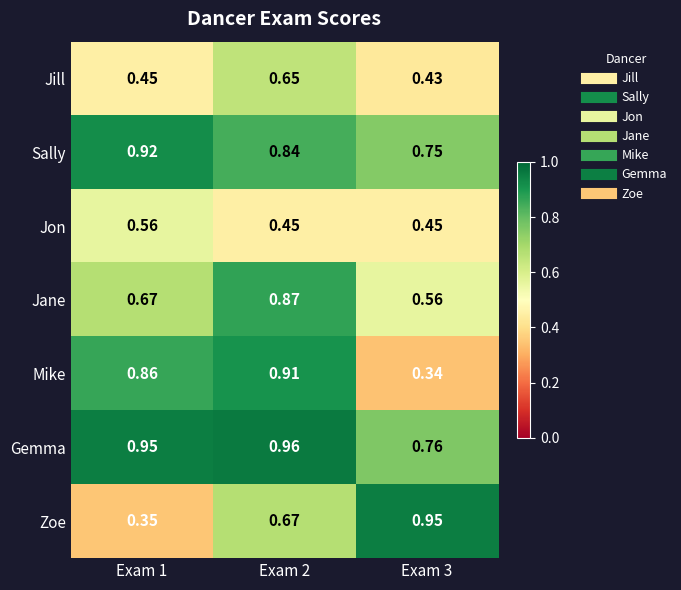

Rank the series by their maximum value, from lowest to highest.

Jon, Jill, Jane, Mike, Sally, Zoe, Gemma